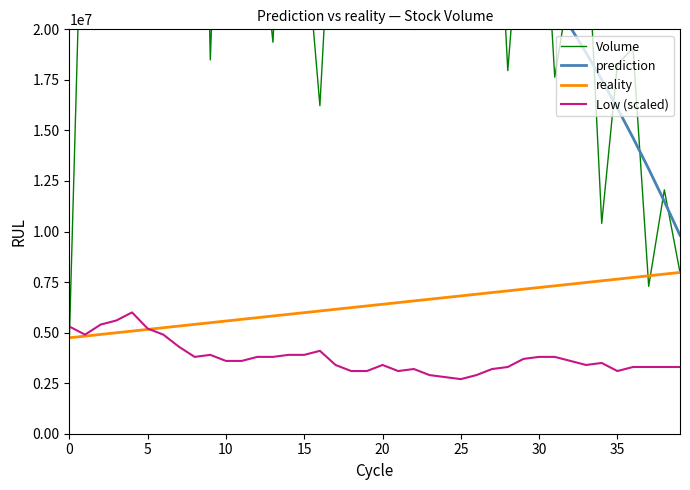

What is the minimum value for reality?

4744900.0